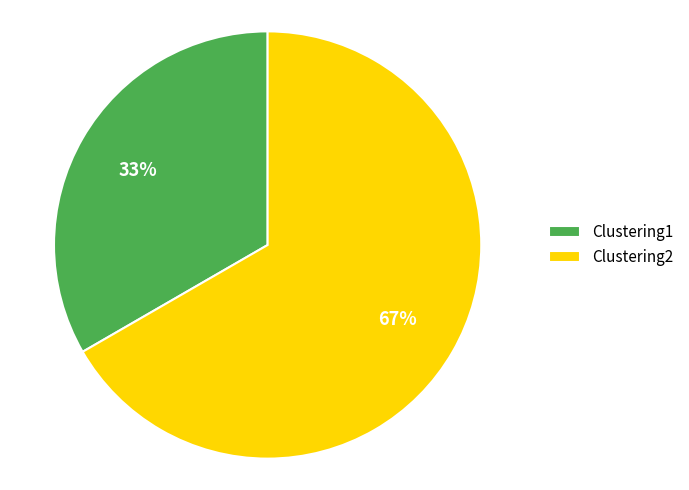

Is it true that Clustering1 is 59% of the pie?

False